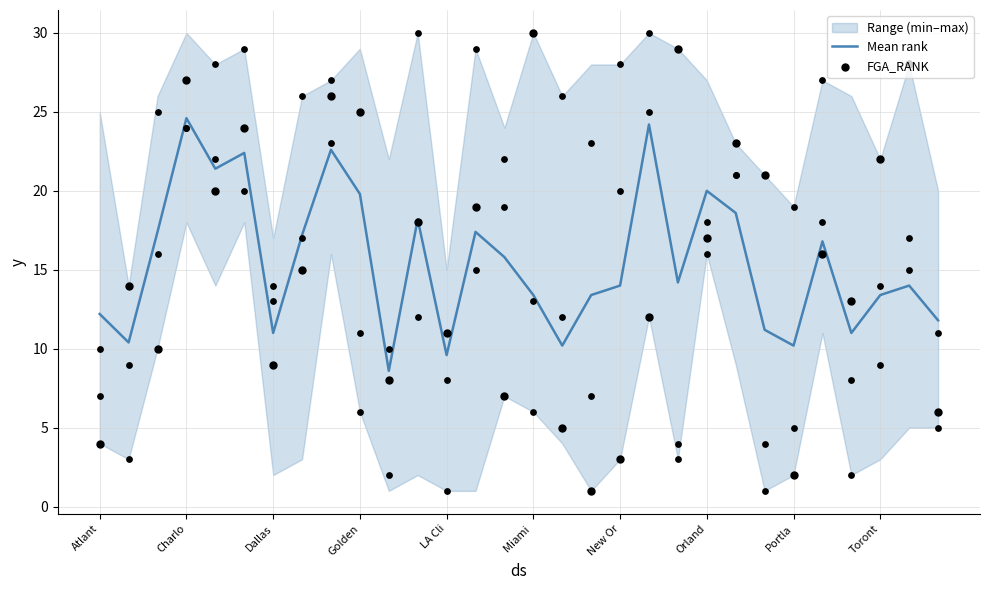

Which series has the widest spread of Y values?

FGA_RANK